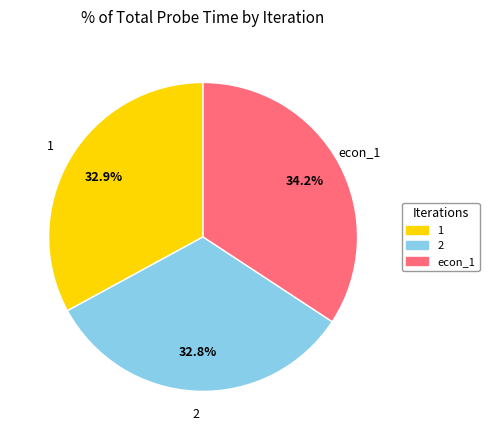

To the nearest percent, what percentage of the pie is 1?

33%